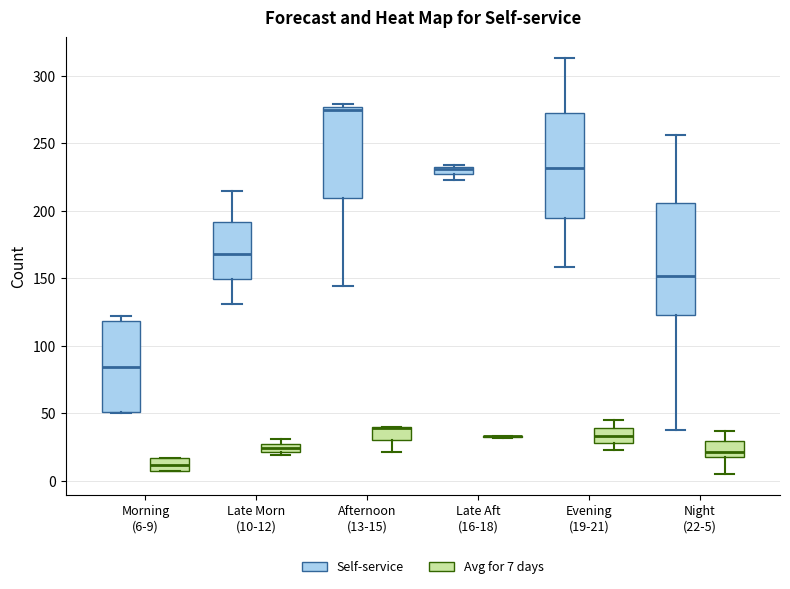

Where is the upper edge of the box for Afternoon (13-15) (Avg for 7 days) on the y-axis? The values are not printed on the chart, so give them approximately, as read against the axis.

40